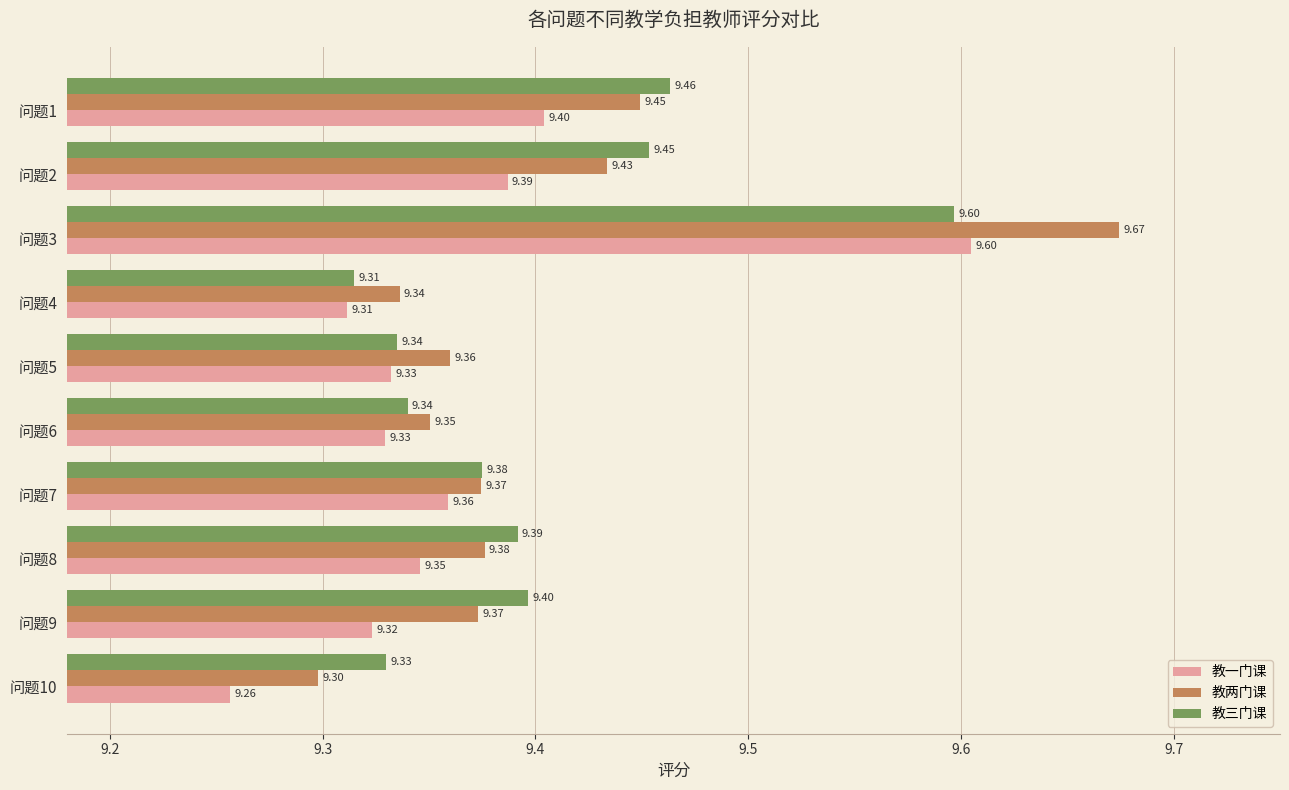

Rank the series at 问题9 from highest to lowest value.

教三门课, 教两门课, 教一门课